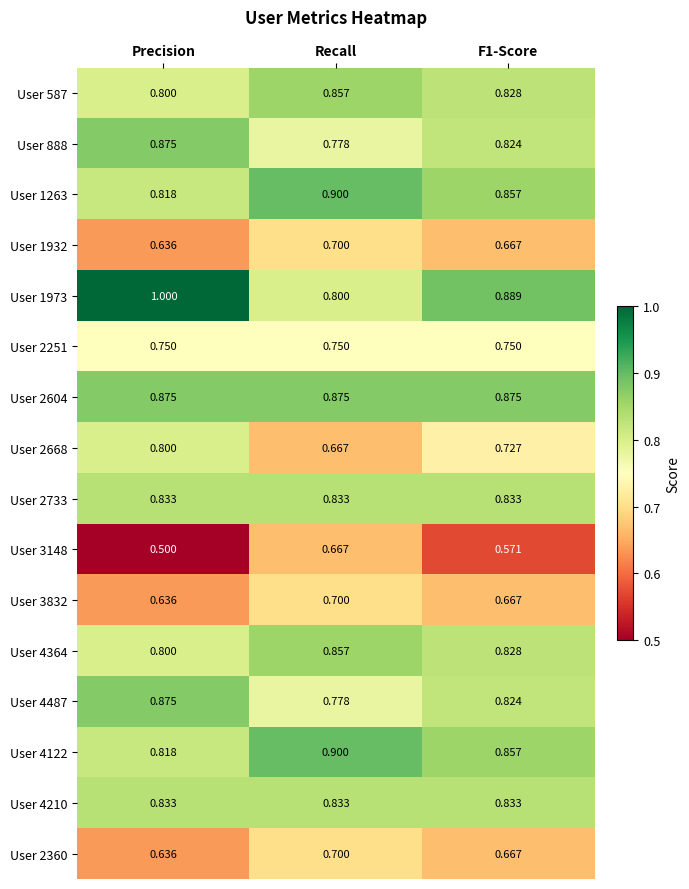

Which label corresponds to the largest value in the chart?

Precision